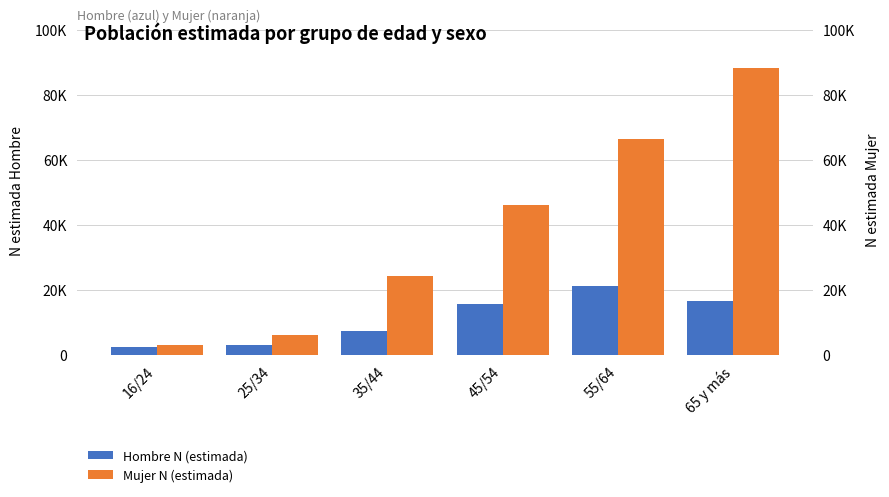

Rank the series by their average value, from lowest to highest.

Hombre N (estimada), Mujer N (estimada)